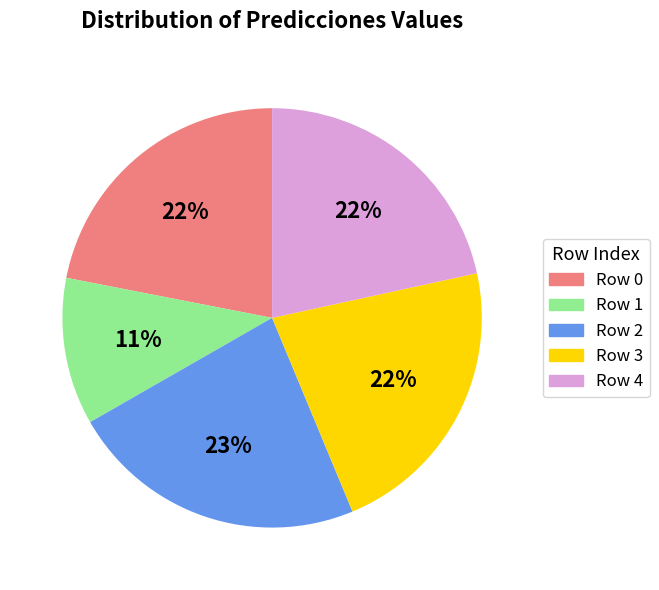

Which category has the smallest portion of the pie?

Row 1